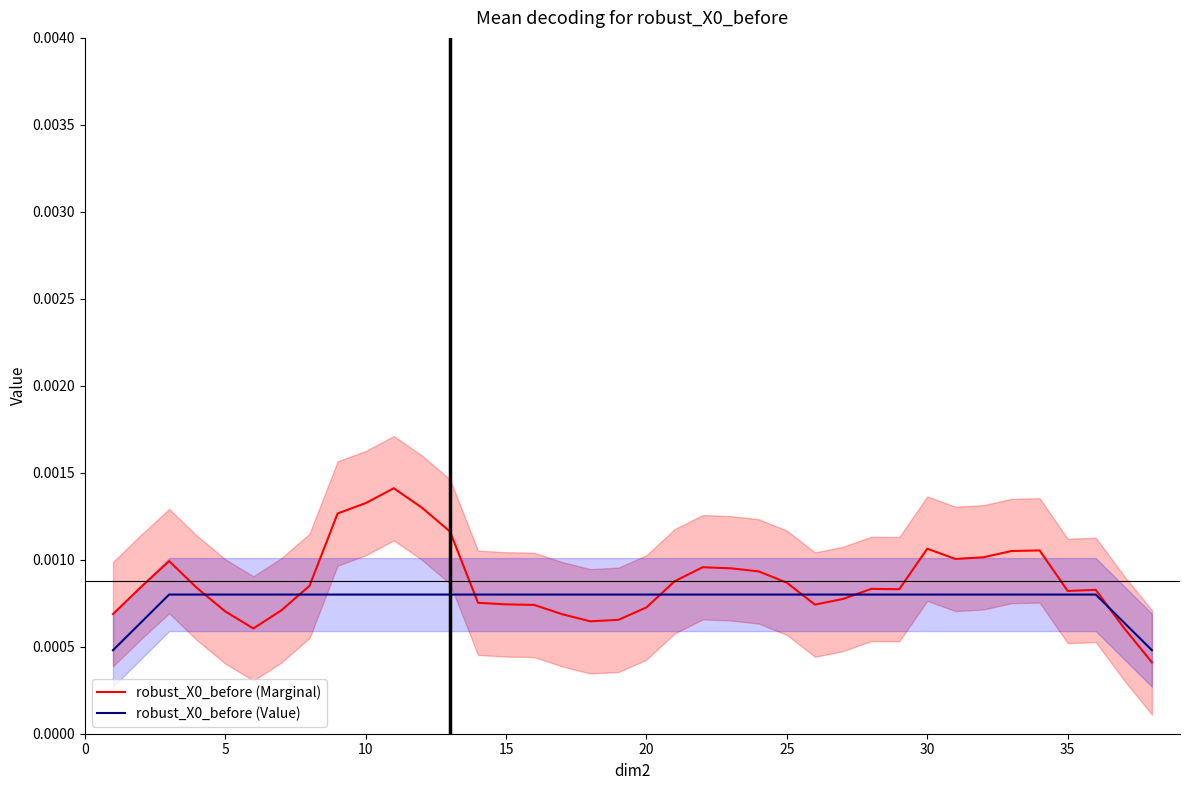

The robust_X0_before (Marginal) series shows 0.0 at 33. True or false?

False